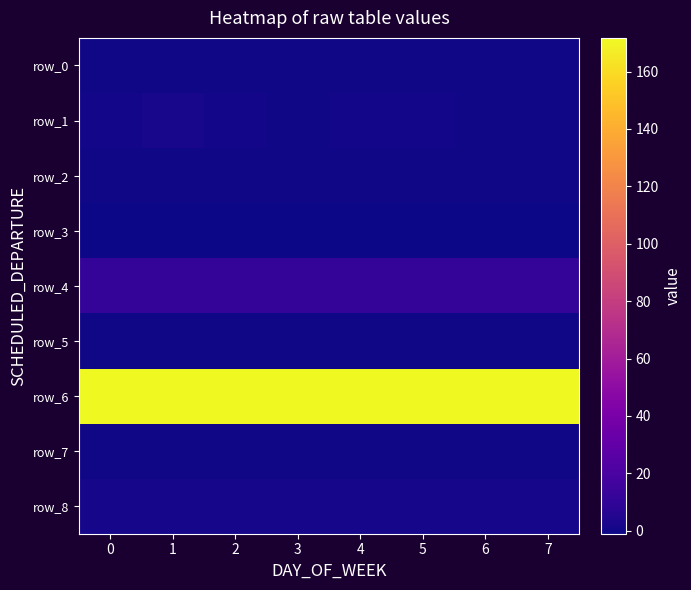

Which series has the largest total across all categories?

row_6